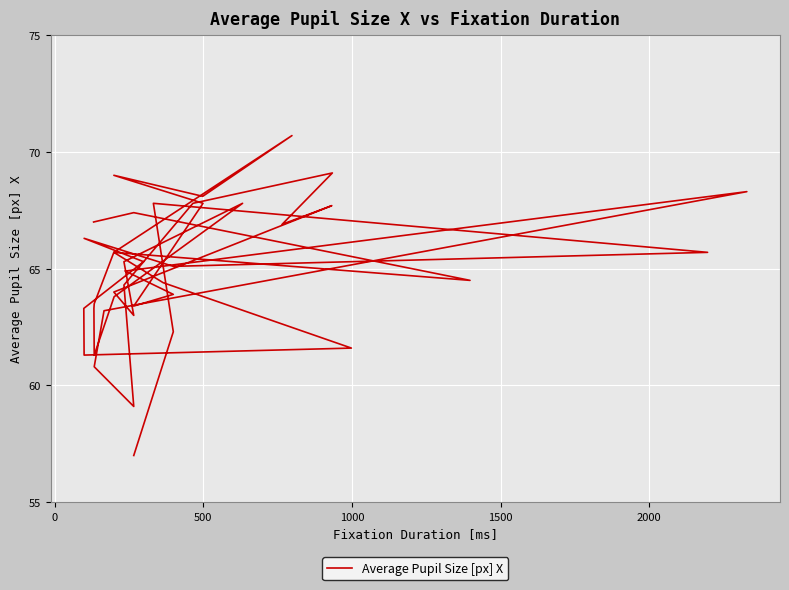

How many distinct data groups are displayed?

1